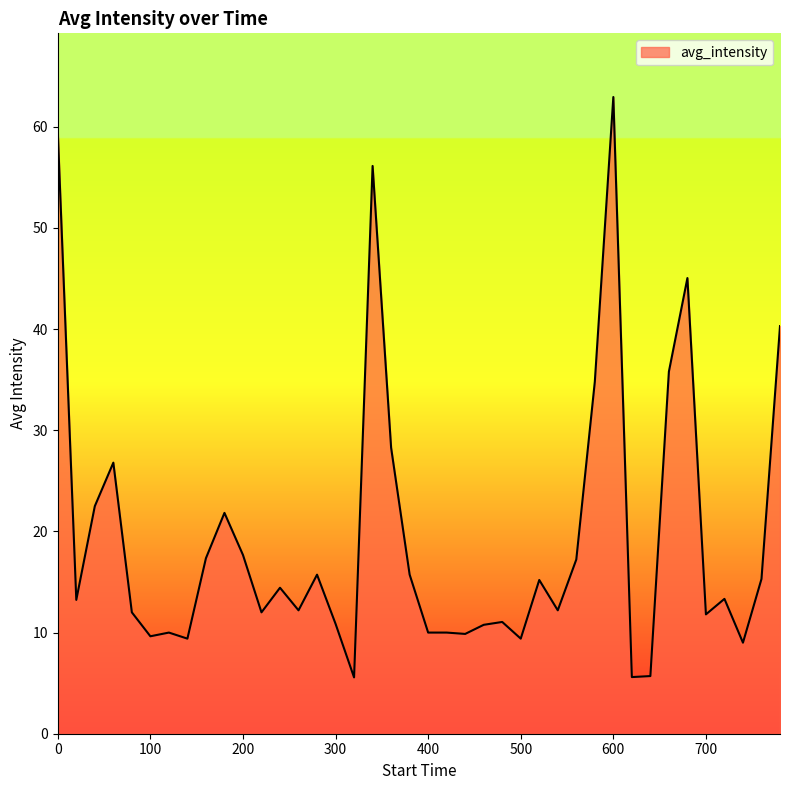

What is the difference between the maximum and minimum values?

57.4